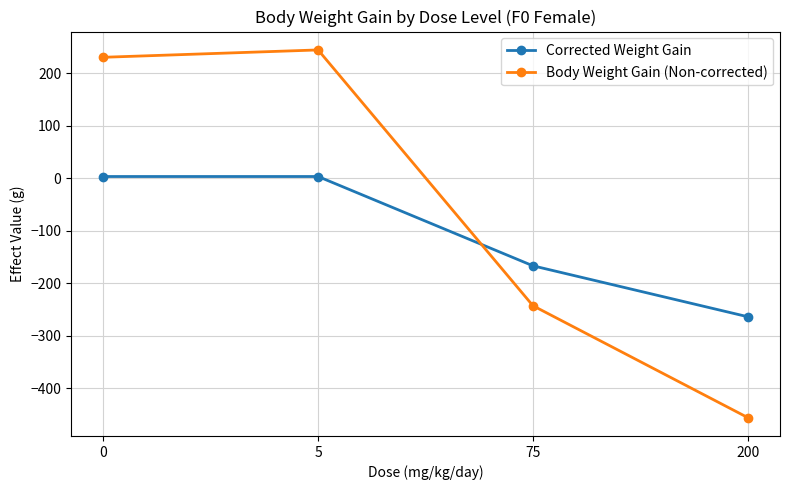

What is the average value of the Corrected Weight Gain series?

-106